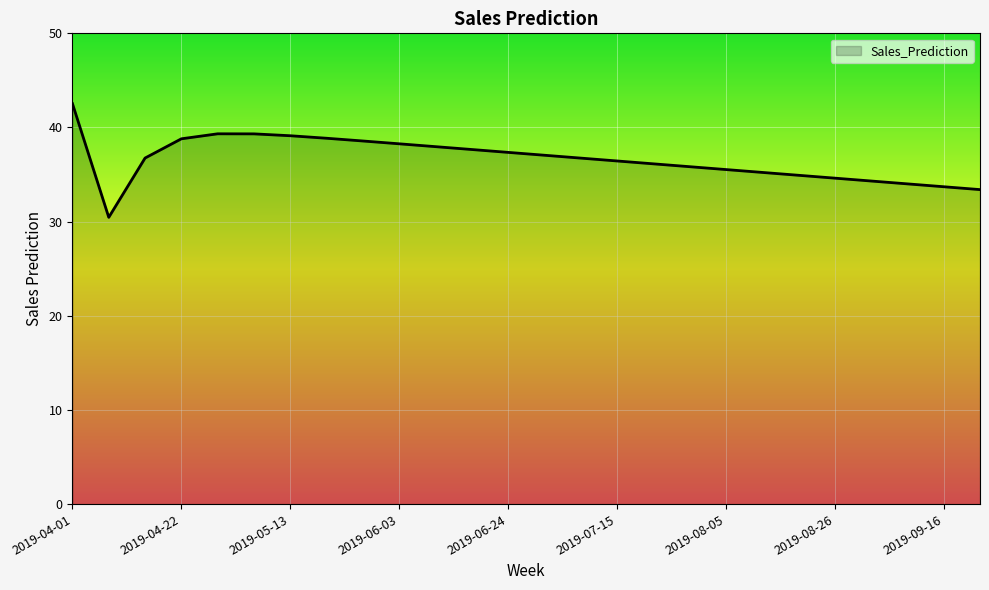

What is the minimum value shown in the chart?

30.5